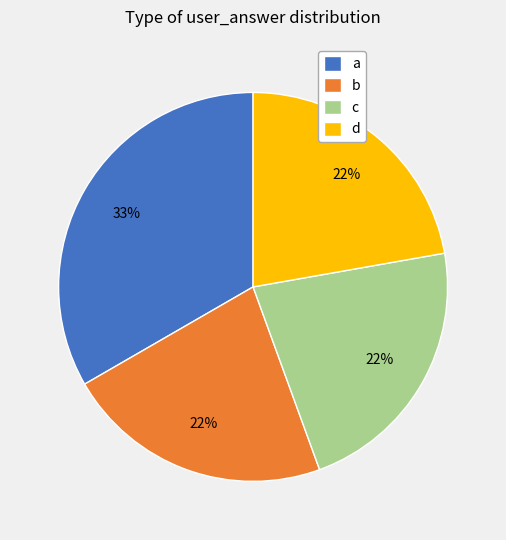

What is the largest slice in the pie chart?

a